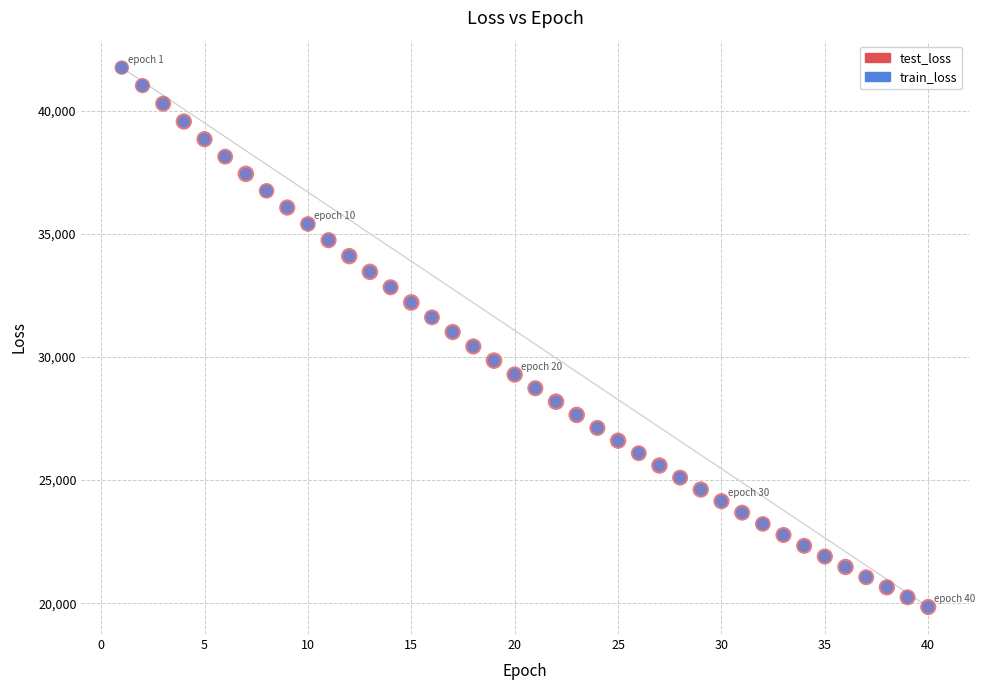

What are all the series names shown in the legend?

test_loss, train_loss